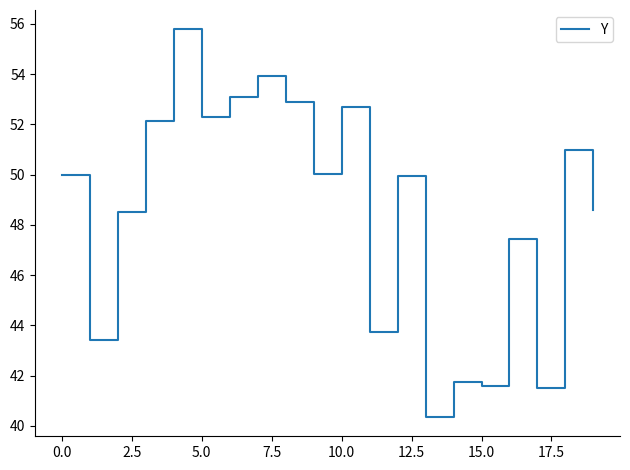

What is the greatest value displayed?

55.8